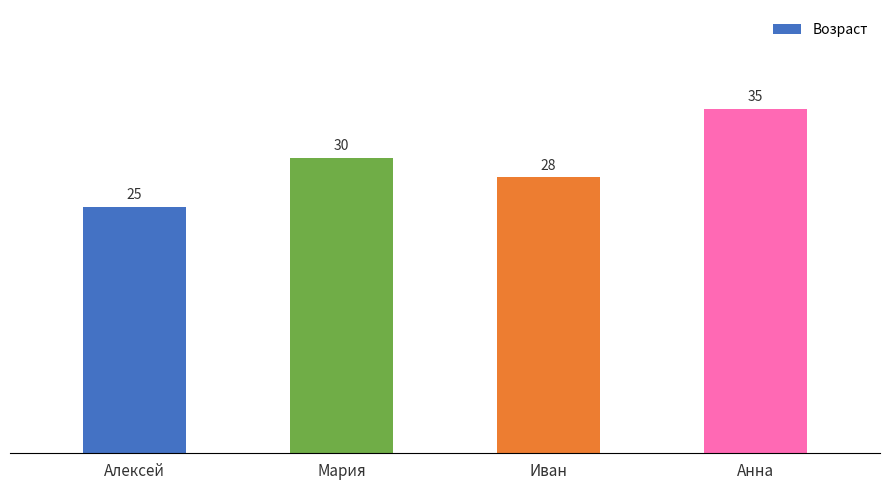

What is the average value?

30